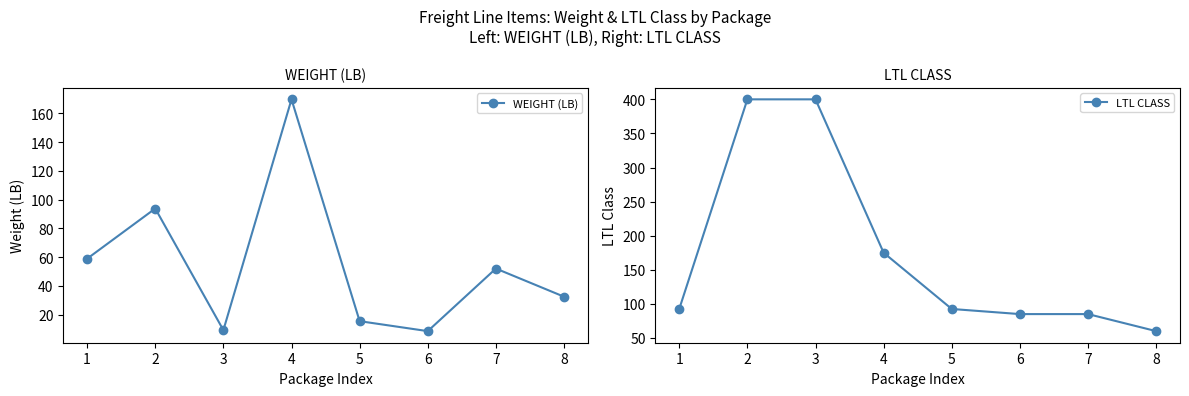

The LTL CLASS series shows 92.5 at 5. True or false?

True